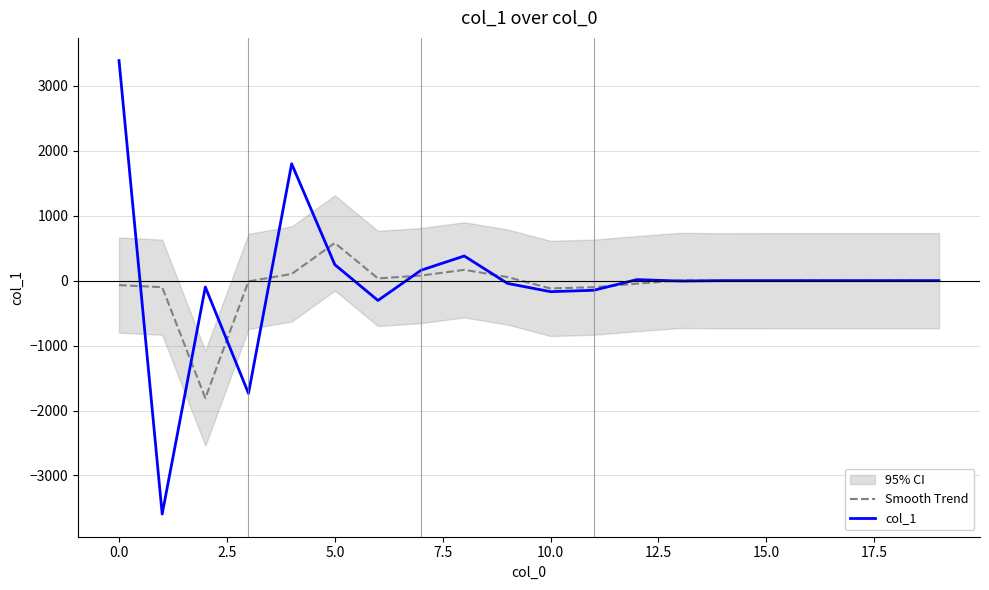

True or false: col_1 has a value of 3388.7 at 0.0.

True